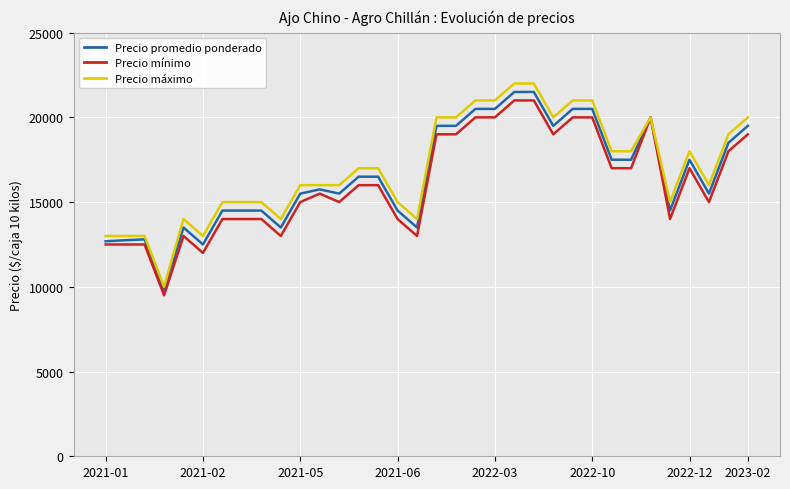

Which series has the largest range (max minus min)?

Precio máximo